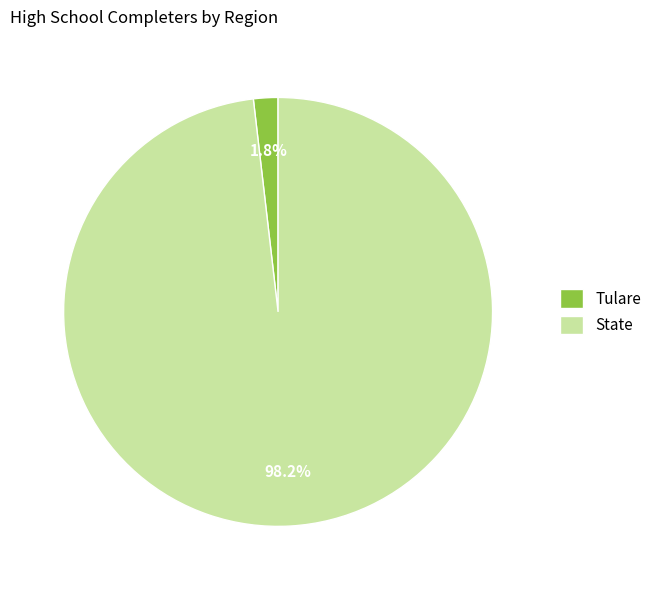

The State slice represents 88% of the pie. True or false?

False